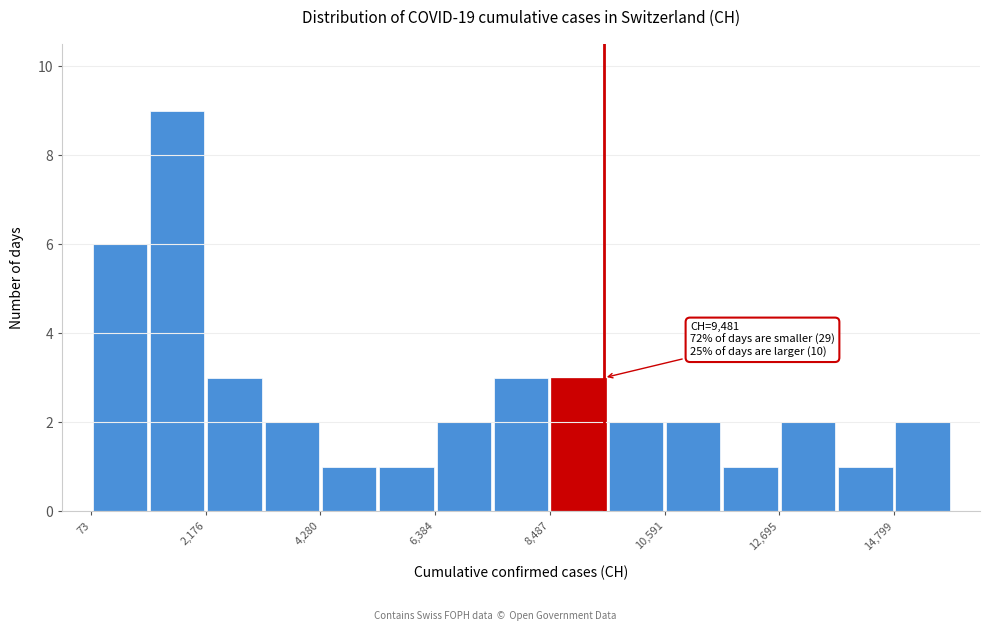

Around what value on the x-axis is the tallest bar? Give the approximate position of its centre, as read against the axis.

1500